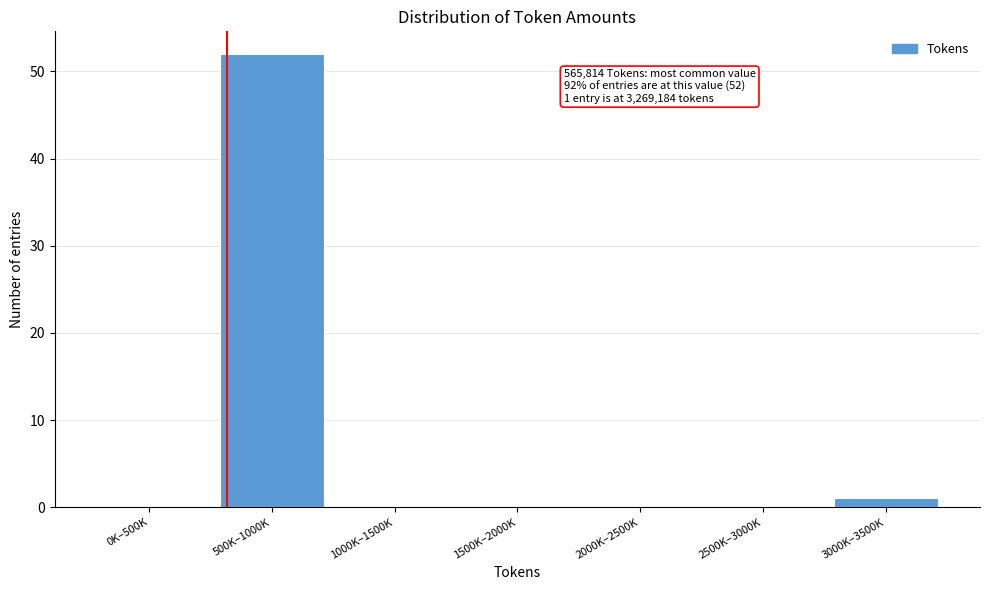

Reading left to right, transcribe all the data shown in this chart.

0K–500K=0	500K–1000K=52	1000K–1500K=0	1500K–2000K=0	2000K–2500K=0	2500K–3000K=0	3000K–3500K=1